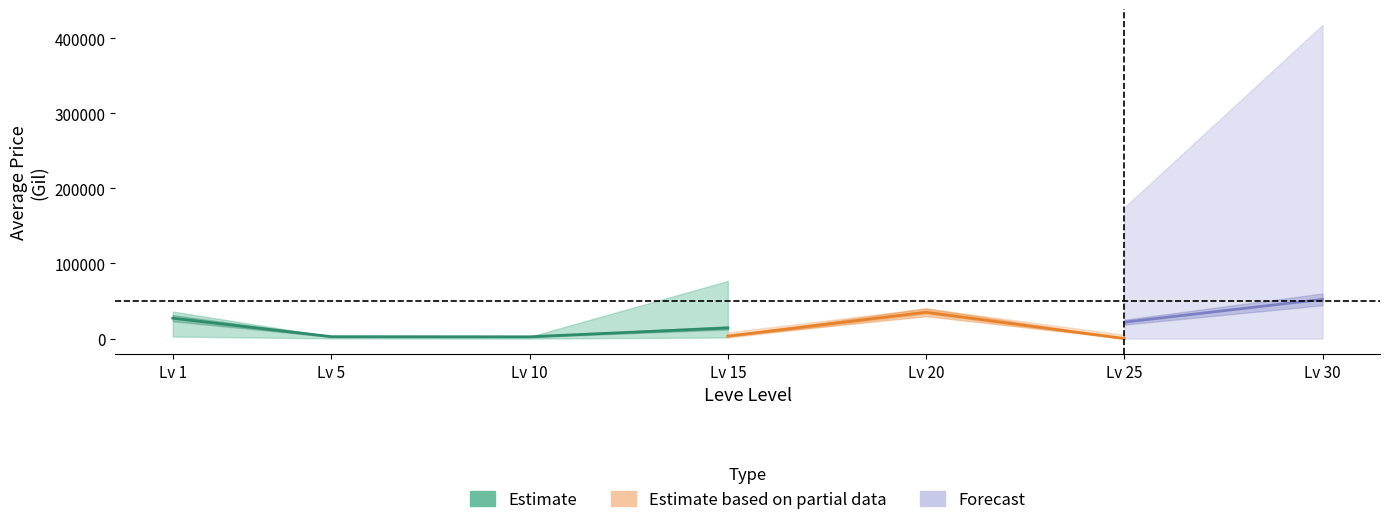

What is the difference between the second highest and second lowest values in the currentAveragePrice series?

11807